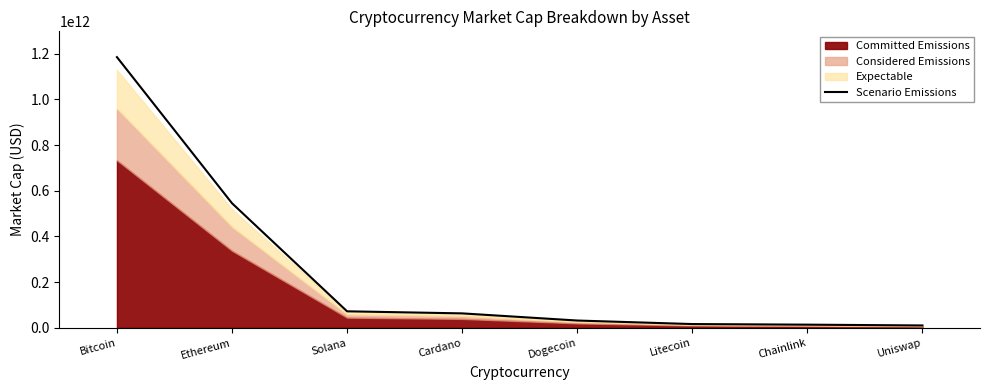

List the labels in order of value, smallest first.

Uniswap, Chainlink, Litecoin, Dogecoin, Cardano, Solana, Ethereum, Bitcoin